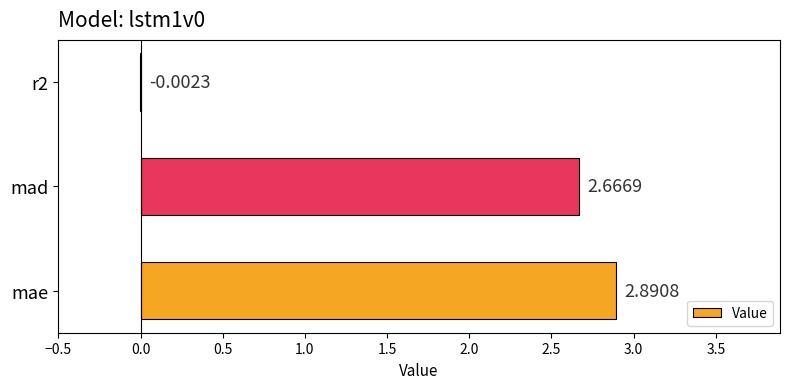

What is the sum of the values at r2 and mae?

2.9